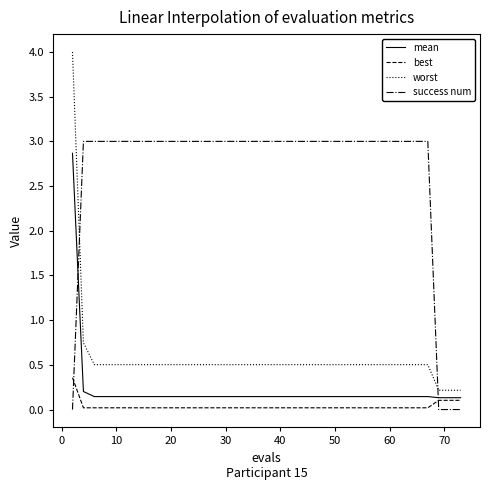

What is the greatest value displayed?

4.0